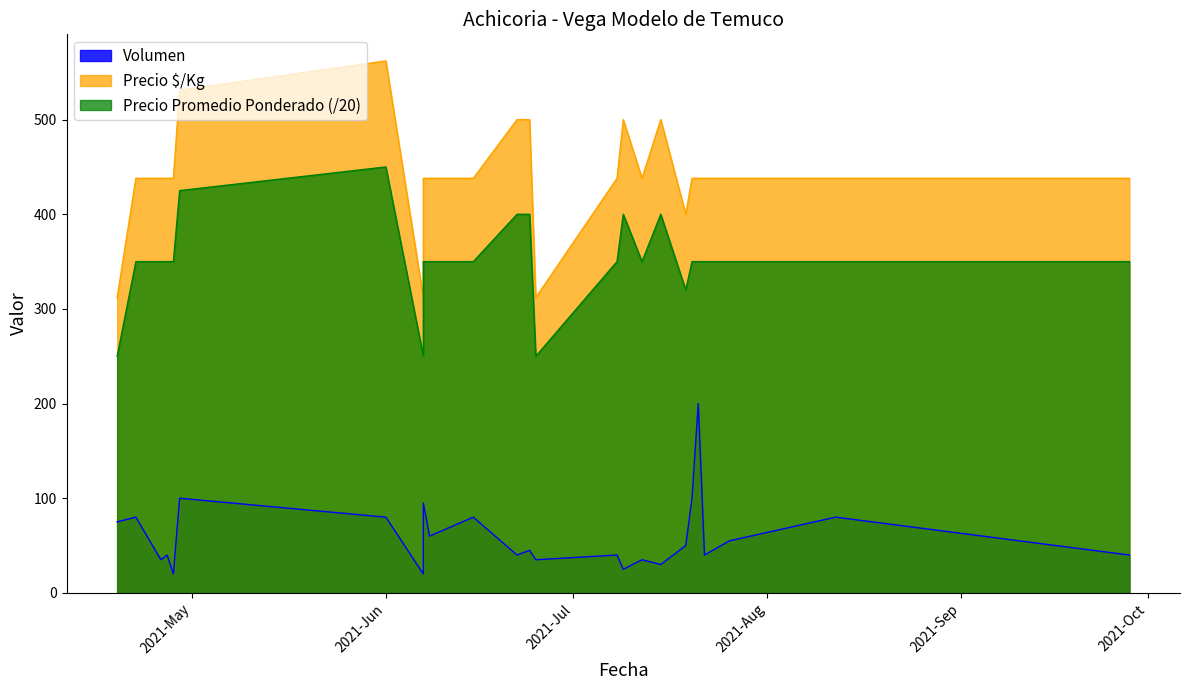

Where is Precio $/Kg nearest to the value 437?

2021-04-22